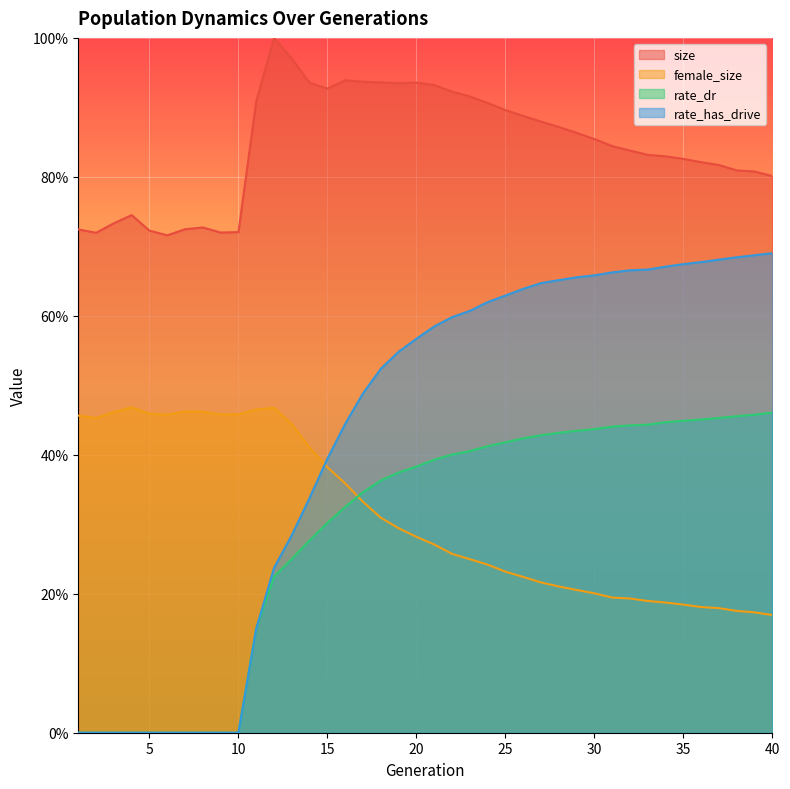

True or false: female_size has a value of 0.4 at 26.

False